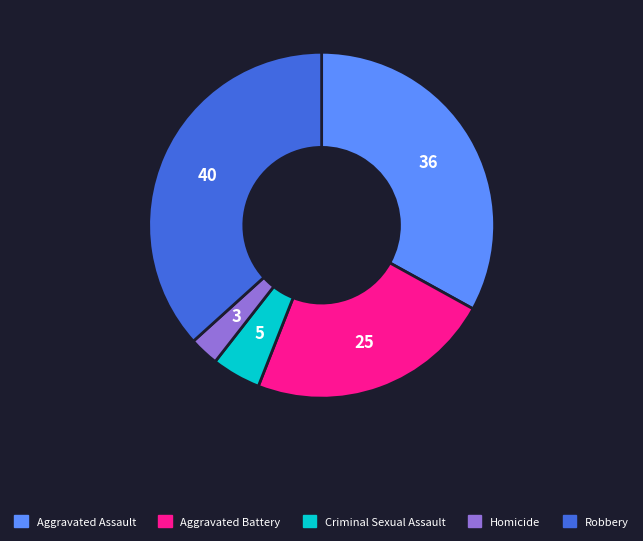

Which has a higher value, Aggravated Battery or Criminal Sexual Assault?

Aggravated Battery